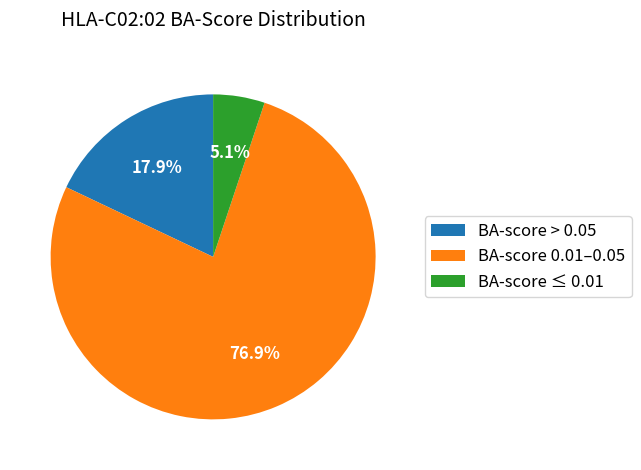

Combined, do BA-score > 0.05 and BA-score 0.01–0.05 account for over 50%?

Yes